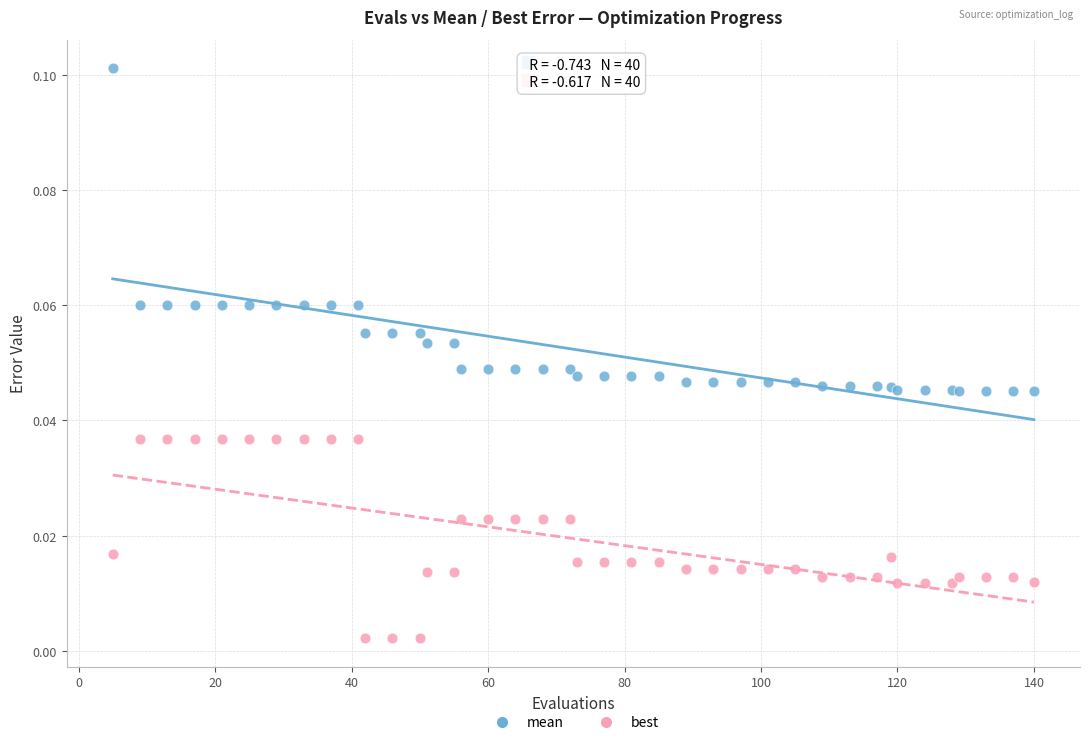

Which series reaches the minimum Y coordinate?

best